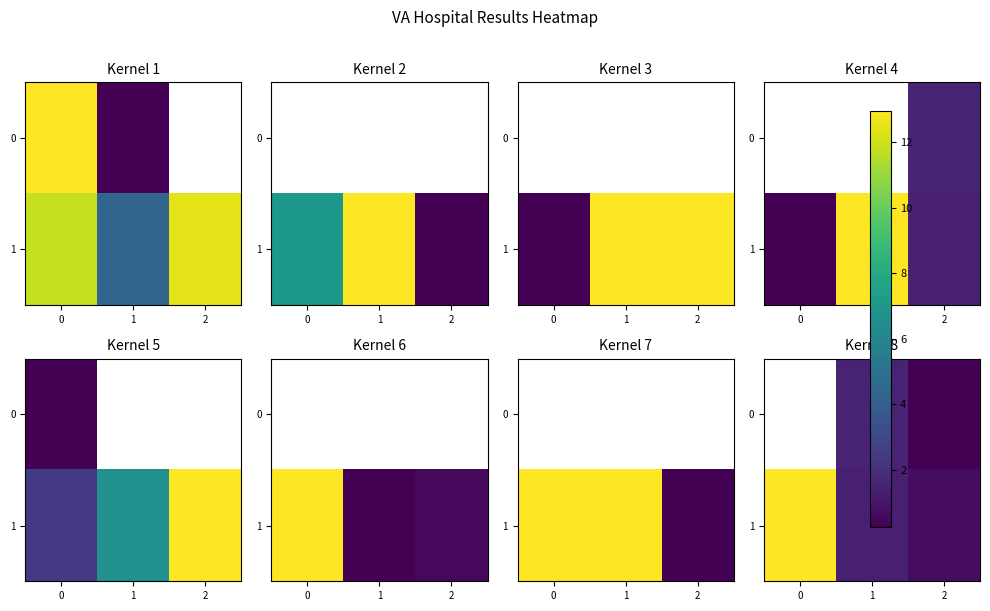

Between 0 and 1, which series saw the biggest shift?

1